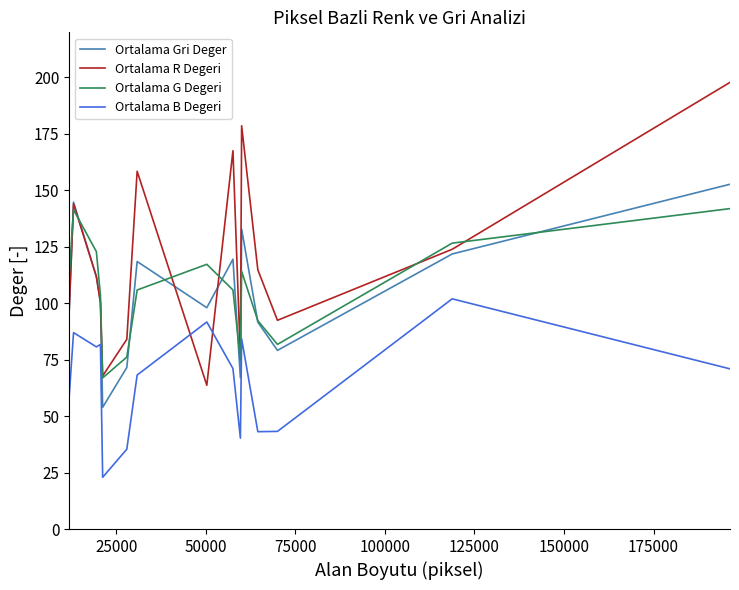

Does the chart display data point markers on the line(s)?

No